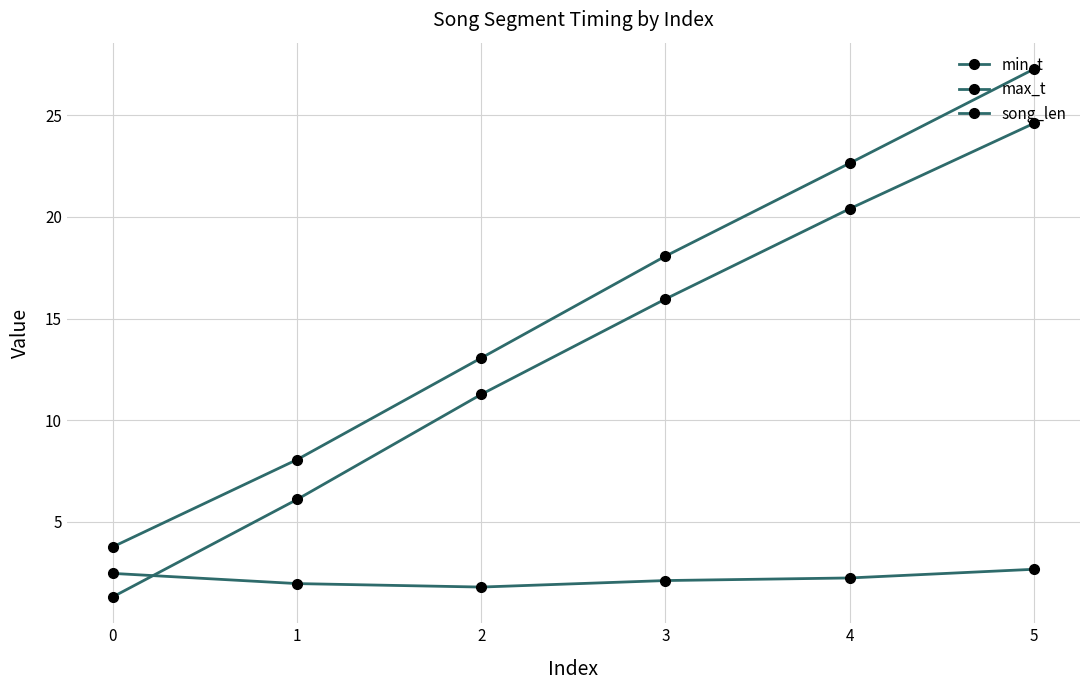

Count the number of categories in the chart.

6